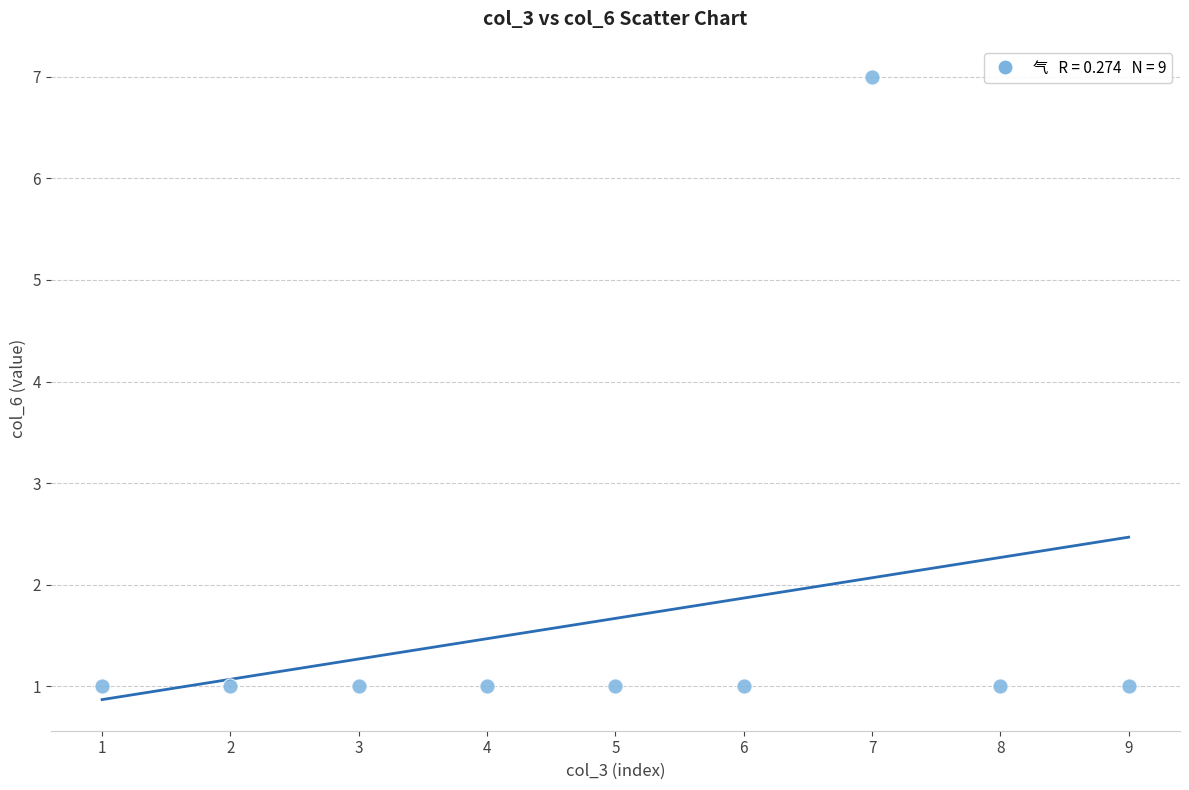

What is the range of X values (max minus min)?

8